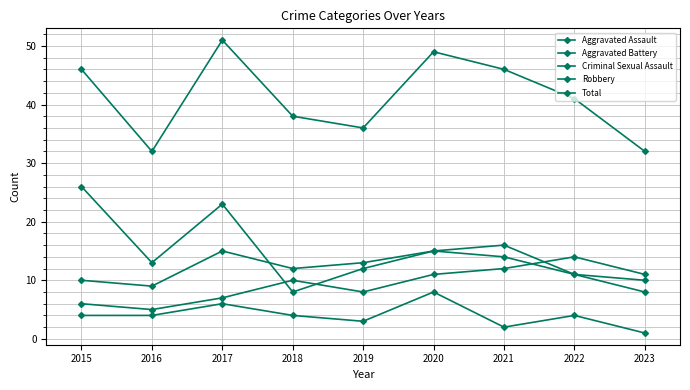

Where is the first local minimum for Aggravated Assault?

2016